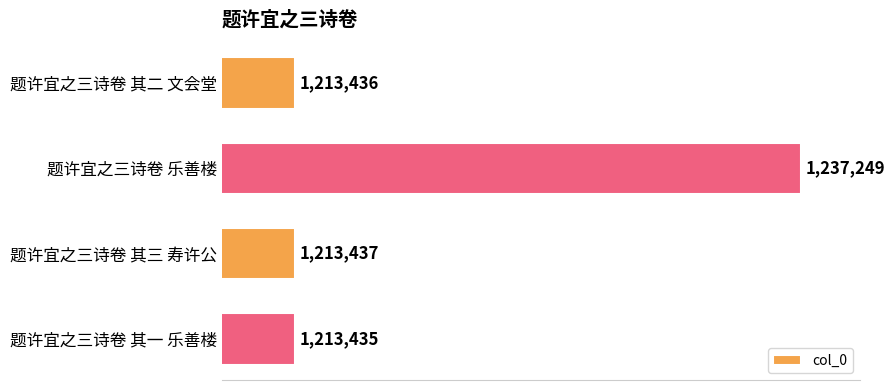

What is the smallest value displayed?

1213435